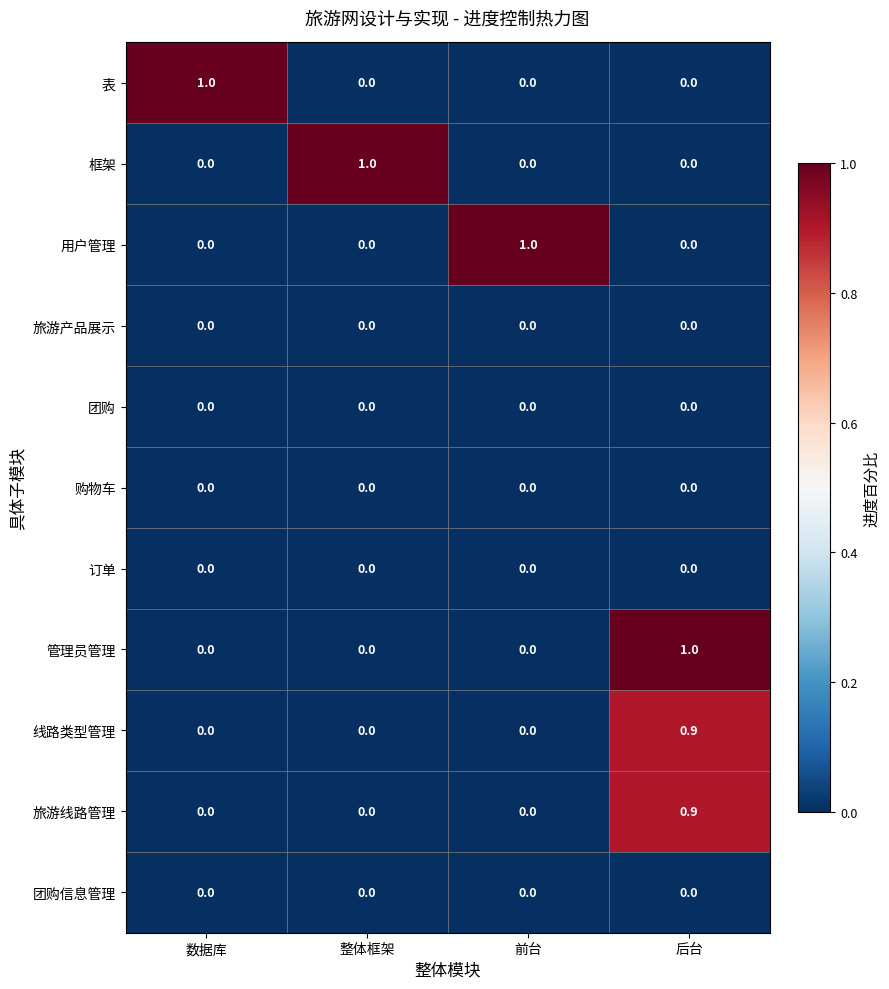

What is the greatest value displayed?

1.0